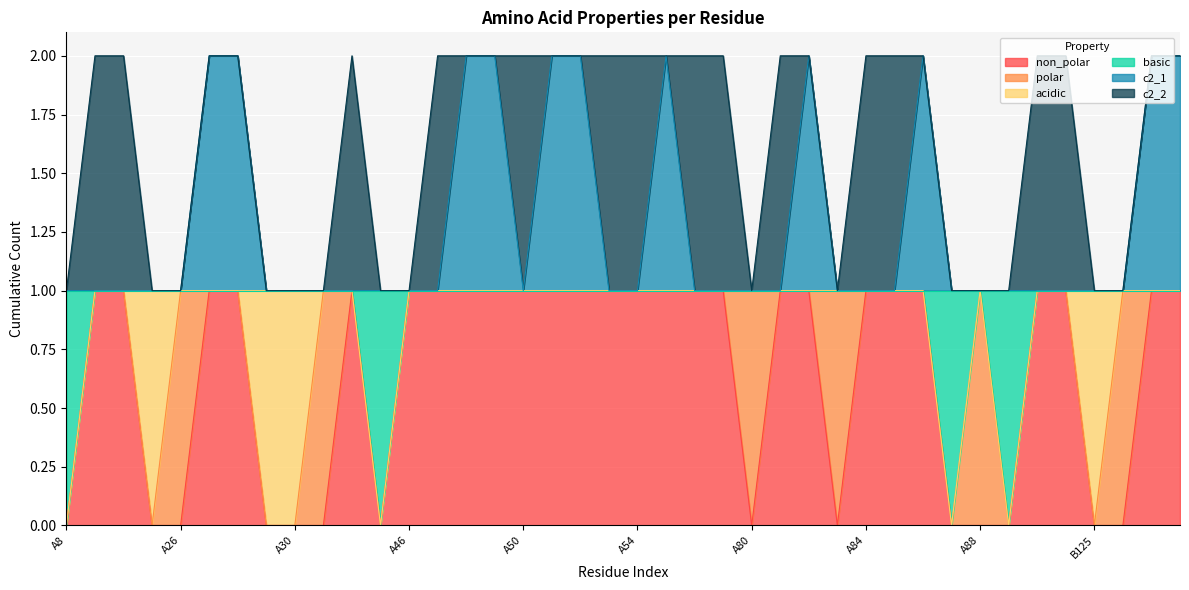

Does the chart display data point markers on the line(s)?

No